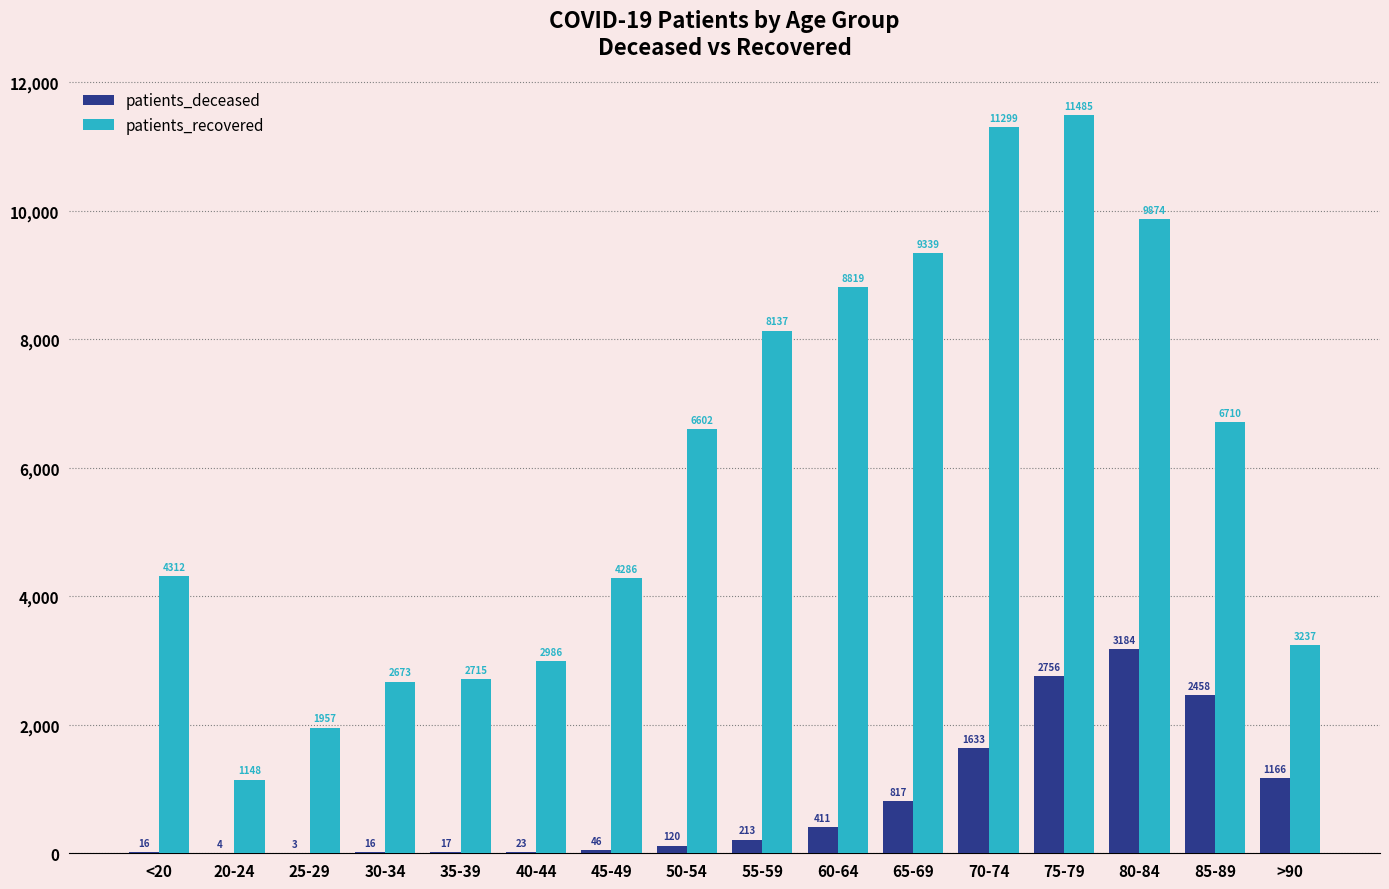

How many series are shown in this chart?

2